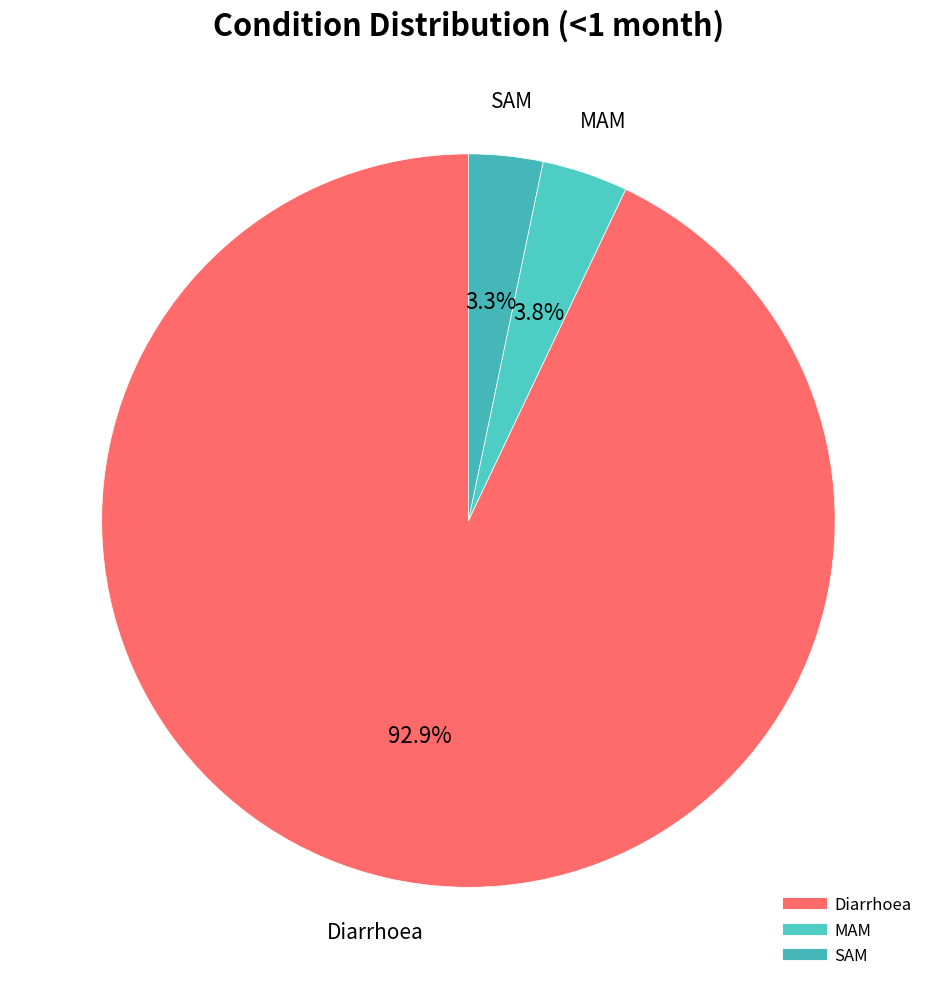

The MAM slice represents 4% of the pie. True or false?

True